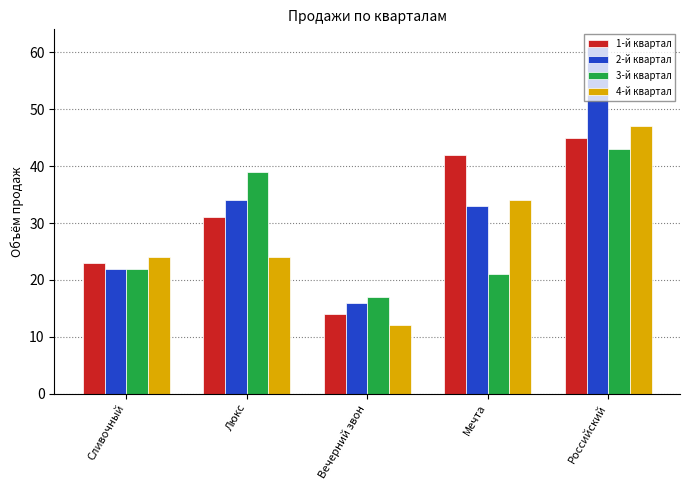

Which category has the lowest value in the 2-й квартал series?

Вечерний звон